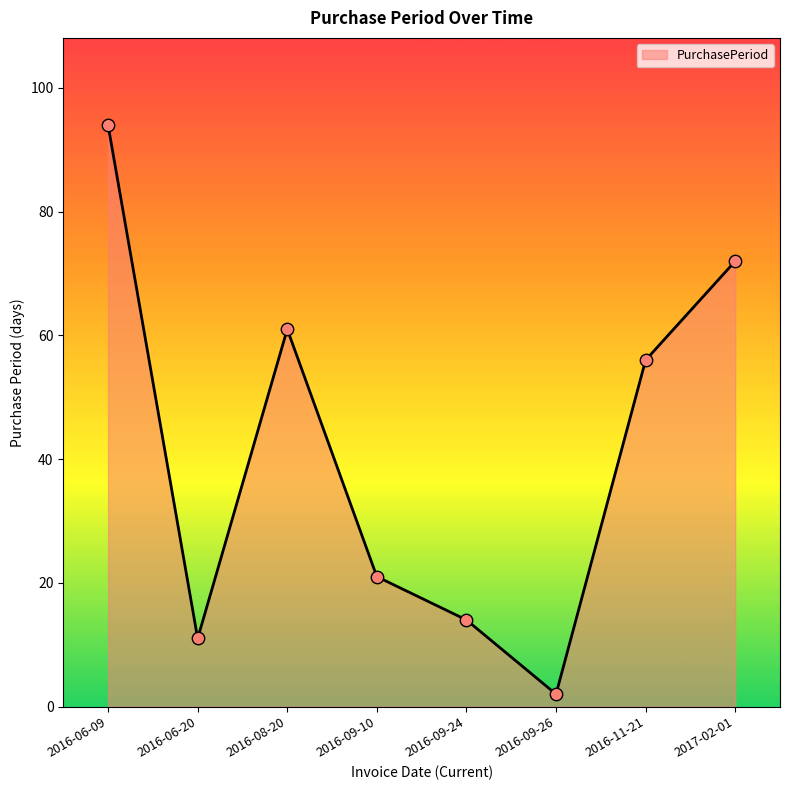

What is the change in value from 2016-06-09 to 2016-11-21?

-38